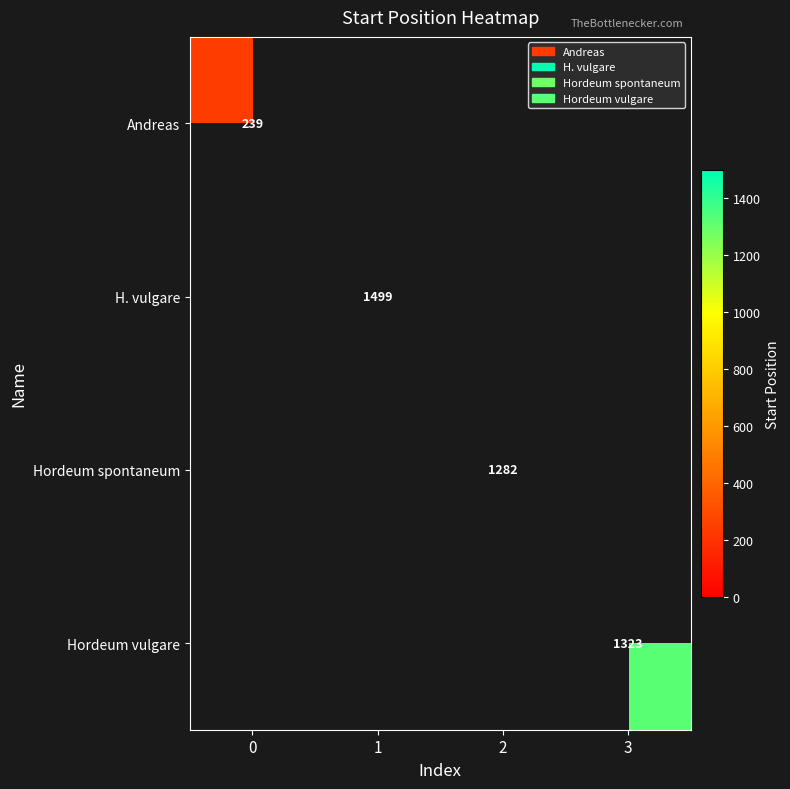

The value of Hordeum spontaneum at 2 is 1951. True or false?

False